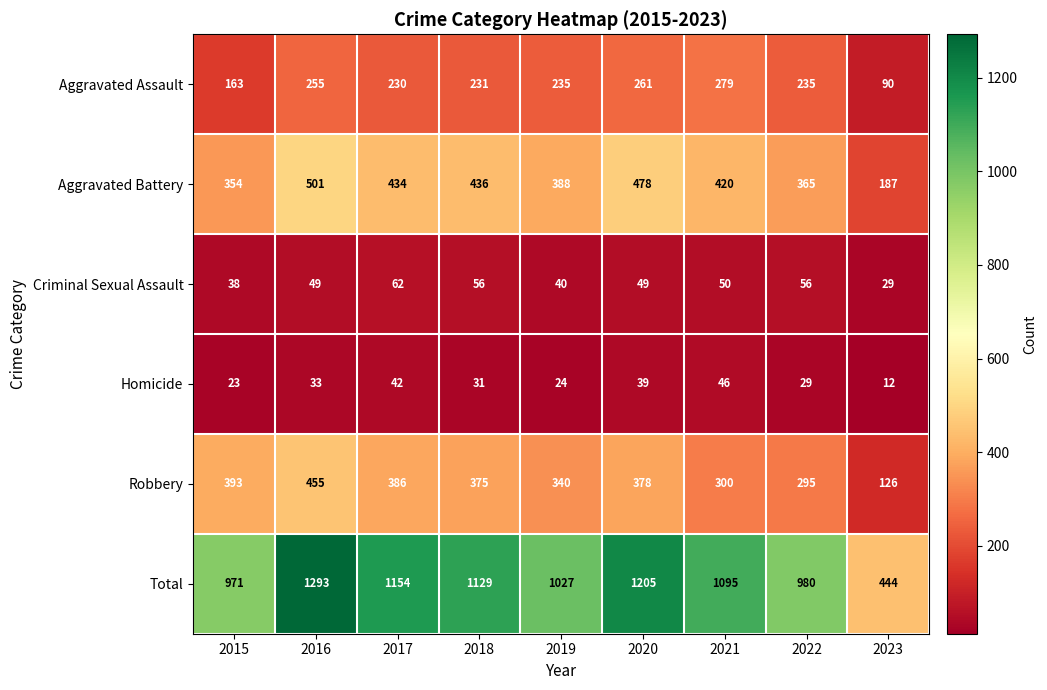

What is the approximate value of Criminal Sexual Assault at 2017?

62